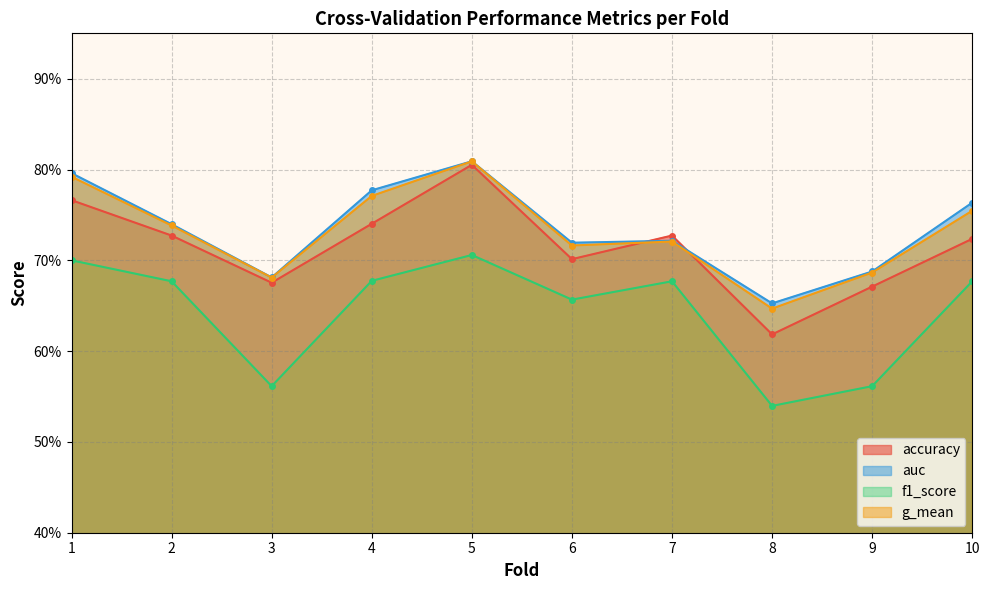

Where is the first local maximum for f1_score?

5